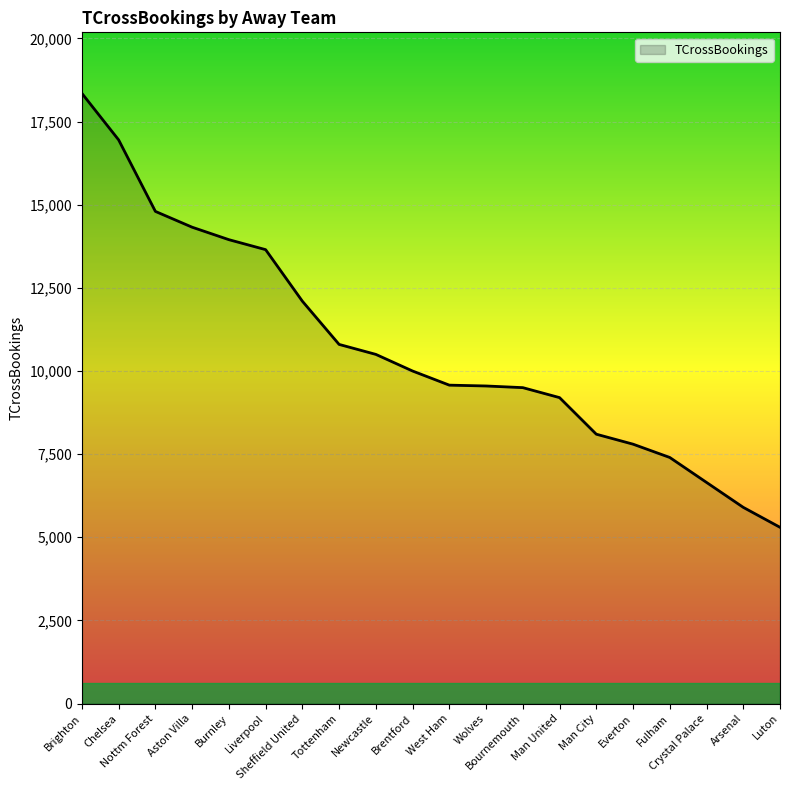

Does the chart display data point markers on the line(s)?

No